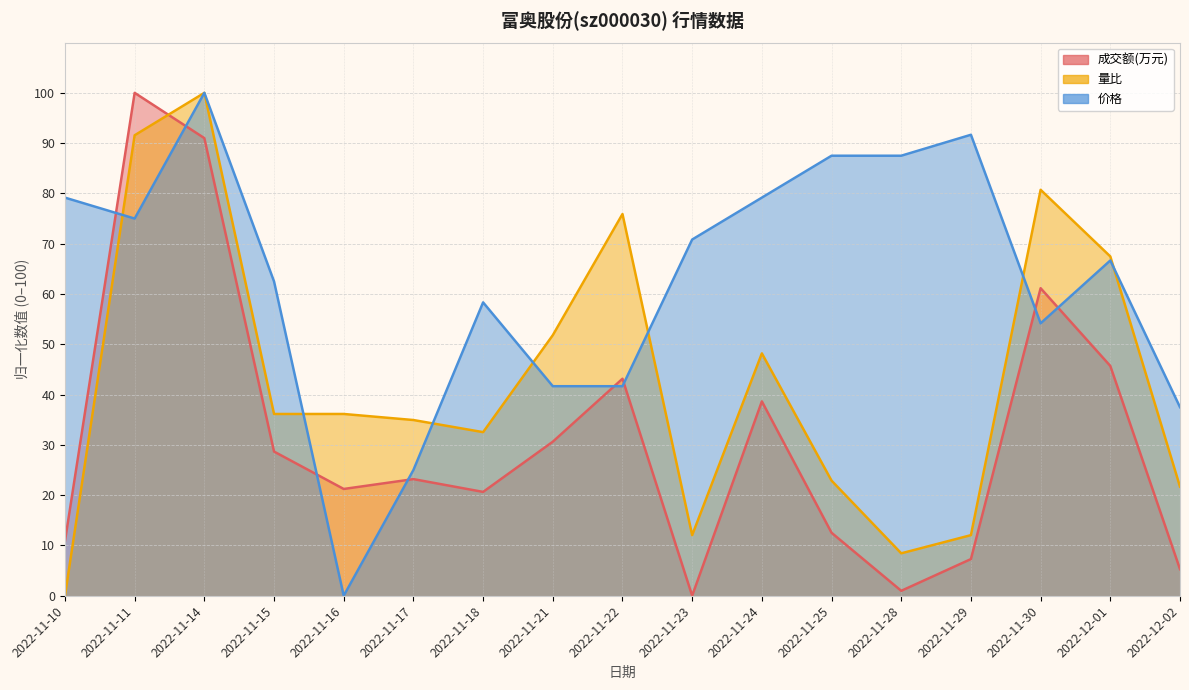

What is the difference between the maximum and minimum values in the 价格 series?

100.0